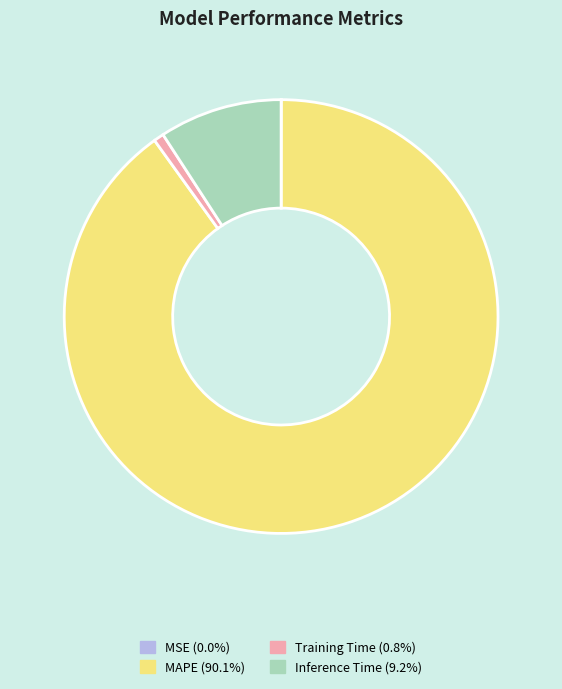

What is the majority slice?

MAPE